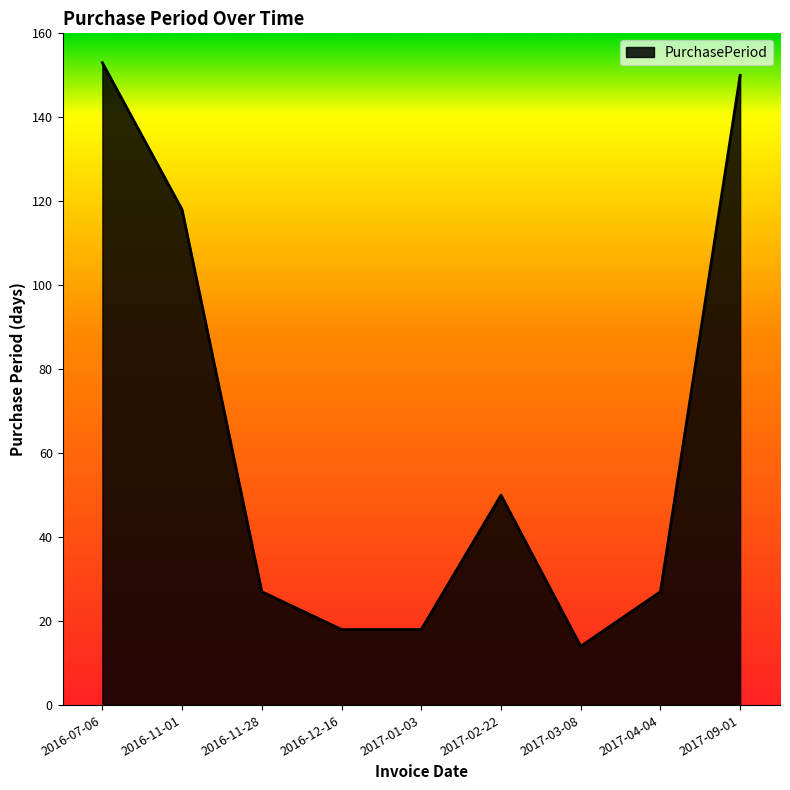

What is the smallest value displayed?

14